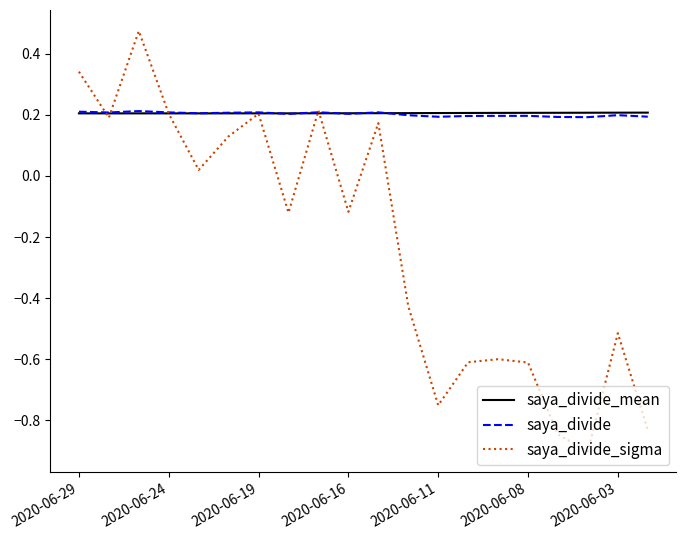

Which series has the widest spread of values?

saya_divide_sigma